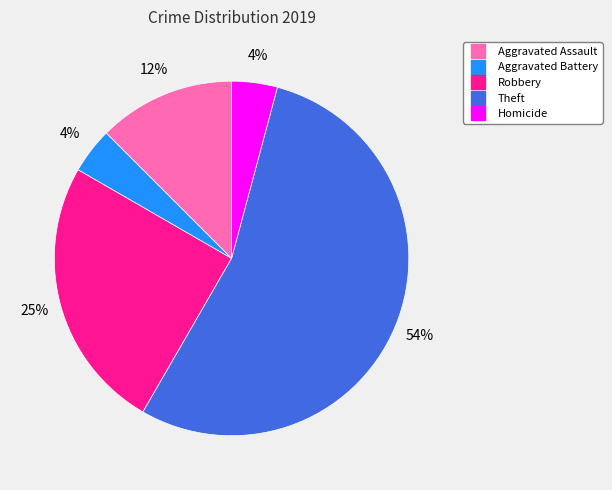

To the nearest percent, what is the average slice percentage?

20%